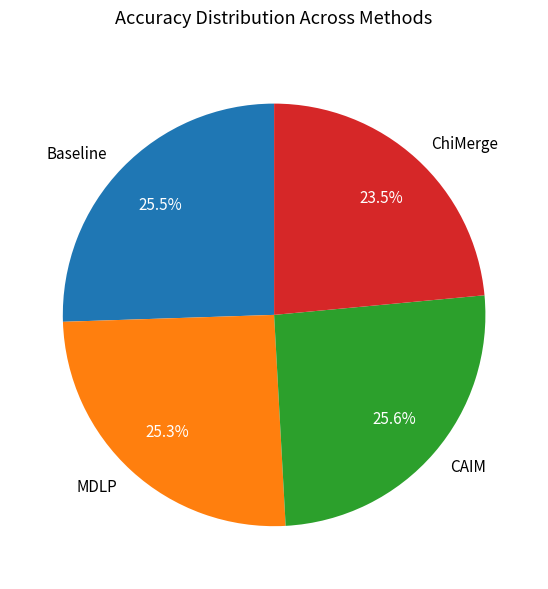

To the nearest percent, what is the average slice percentage?

25%